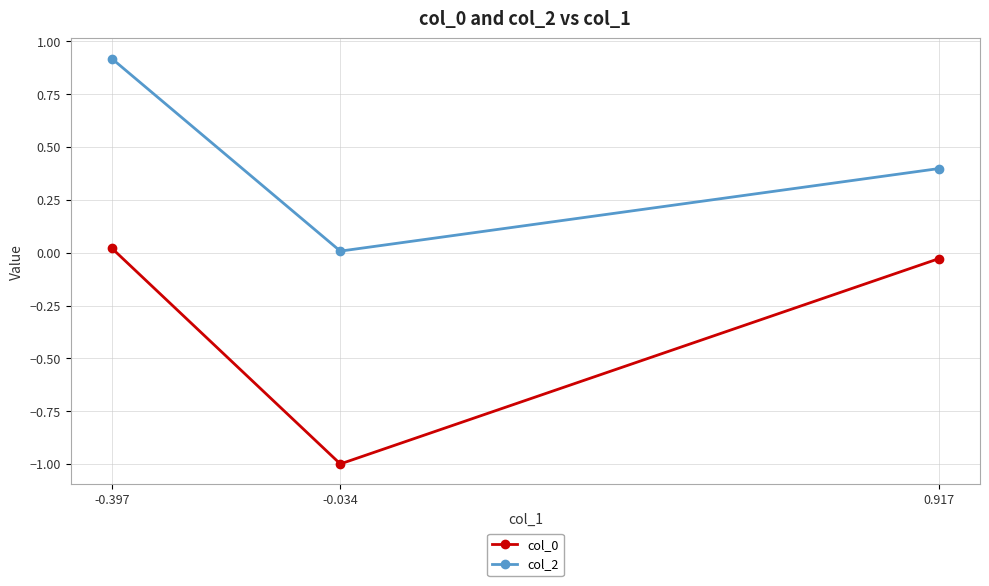

The col_0 series shows -1.0 at -0.034. True or false?

True